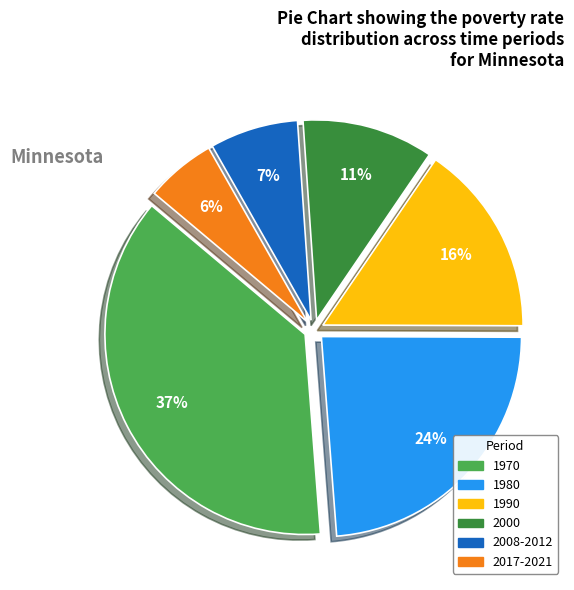

The 2017-2021 slice represents 11% of the pie. True or false?

False